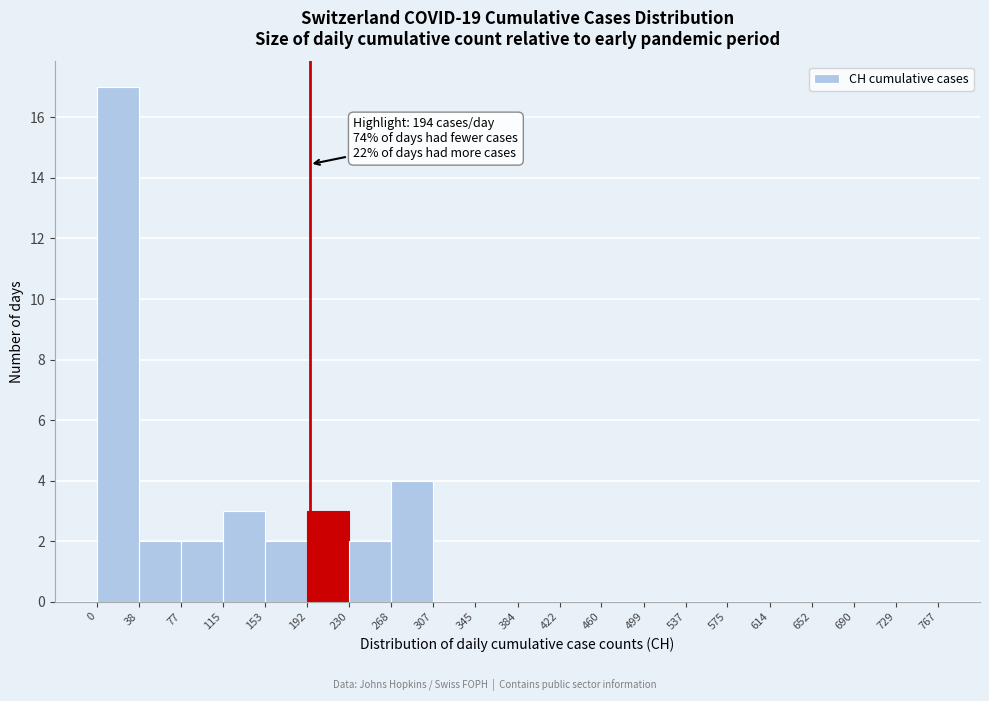

Which range on the x-axis has the tallest bar?

0 to 38